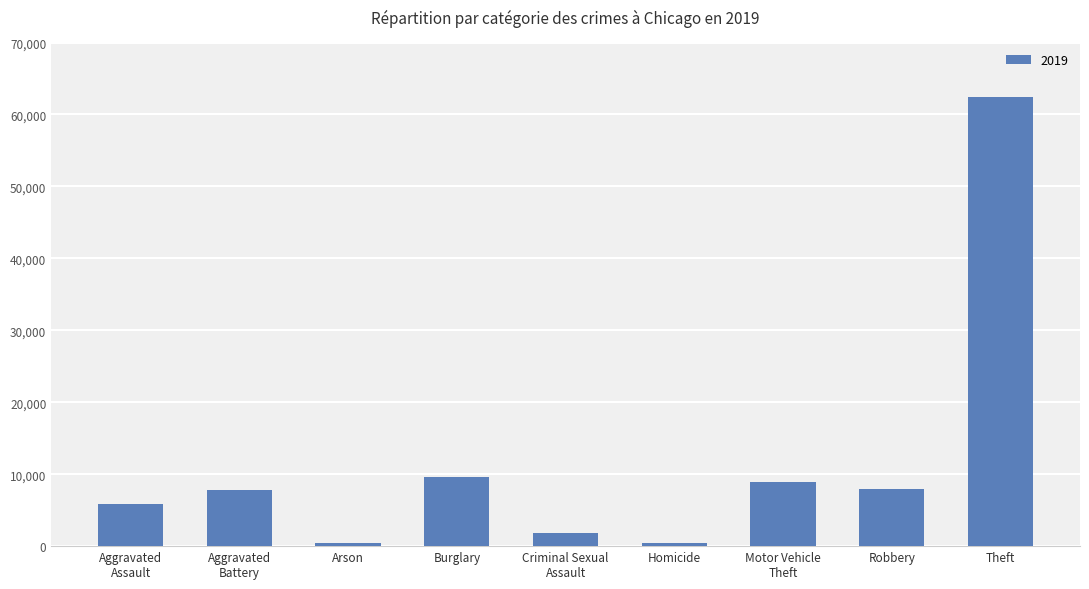

Which has a higher value, Robbery or Homicide?

Robbery